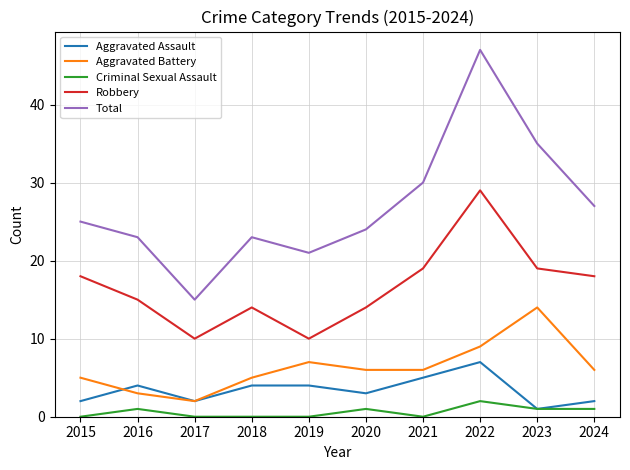

In Total, how many points are higher than both neighbors (excluding endpoints)?

2